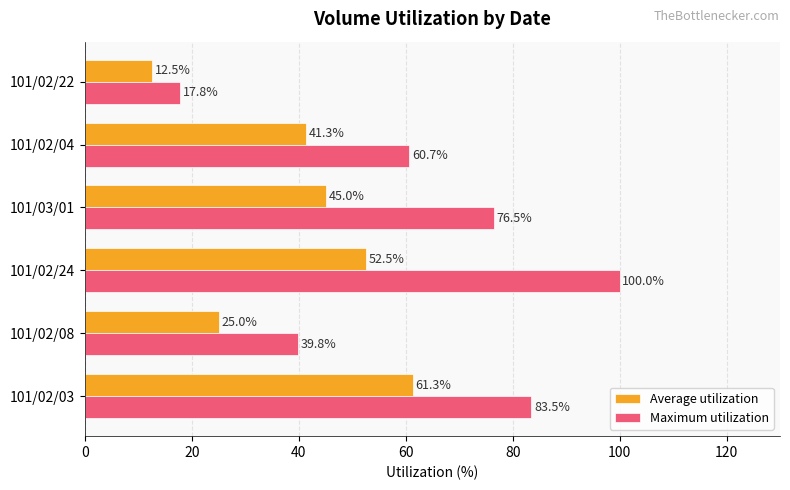

True or false: Maximum utilization has a value of 27.7 at 101/02/08.

False